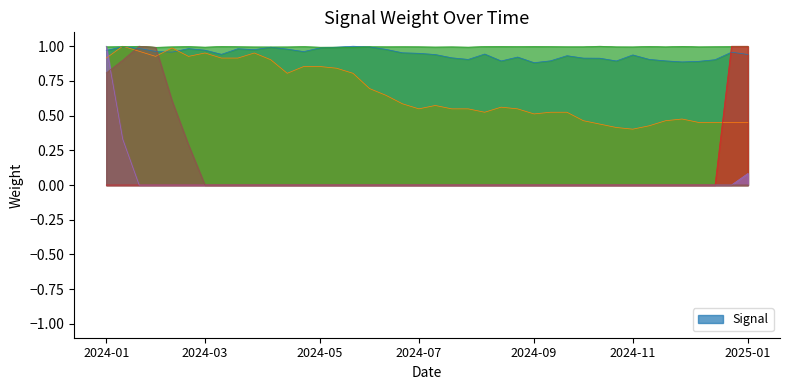

At how many categories does at least one series exceed 0?

40